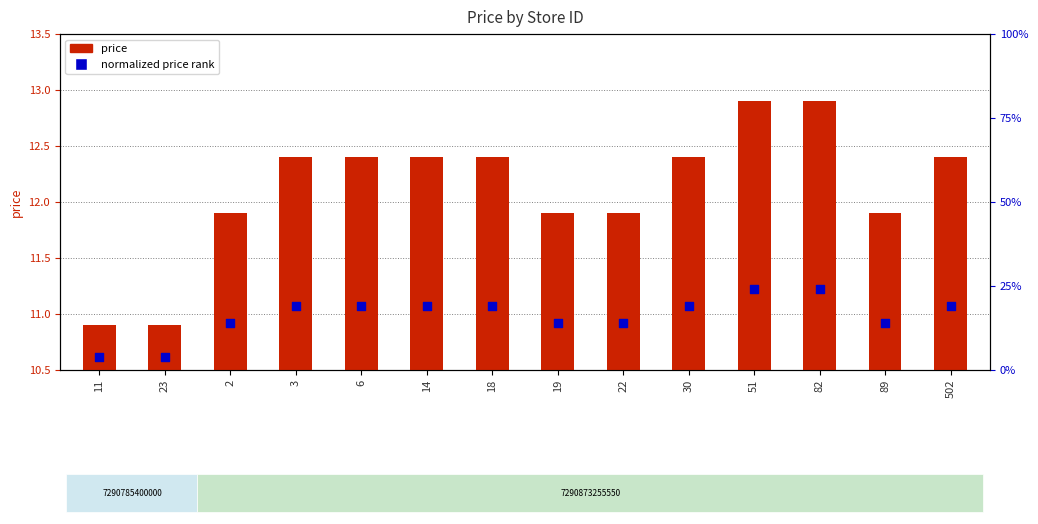

At how many categories does at least one series exceed 6?

14